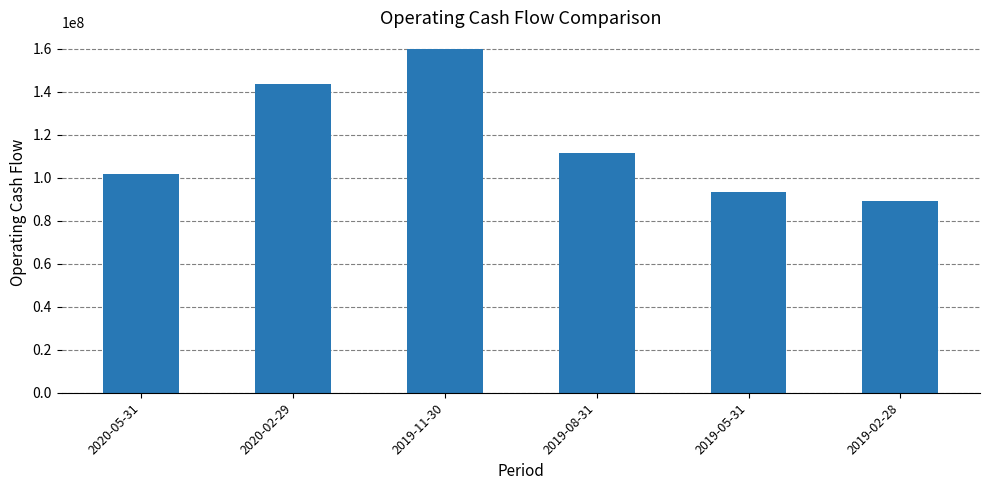

At which category does the chart reach its minimum across all series?

2019-02-28